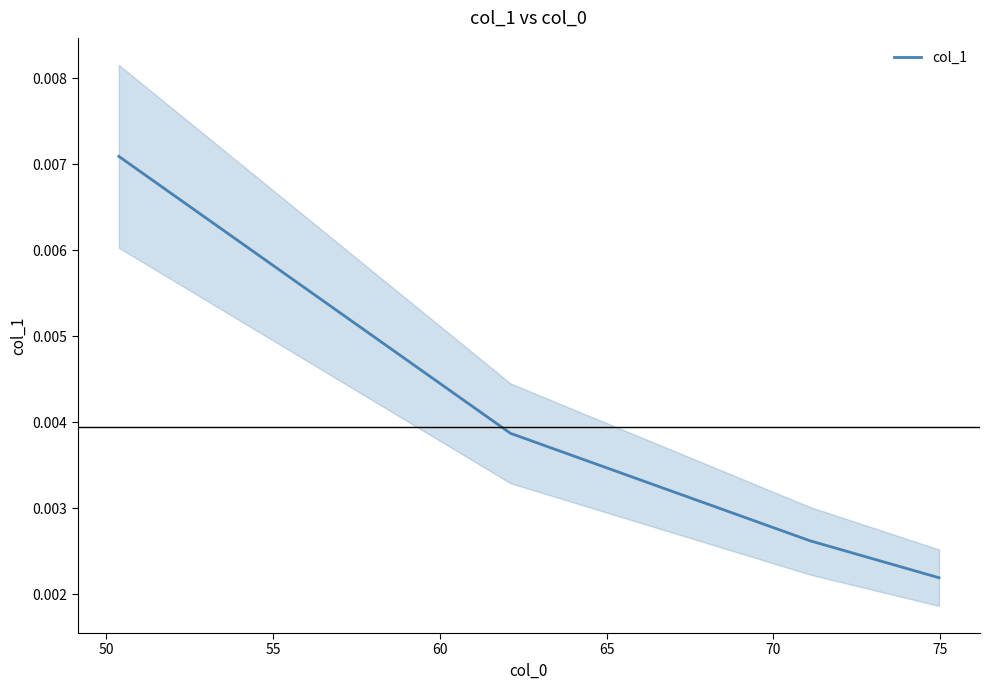

Does the chart have visible grid lines?

No